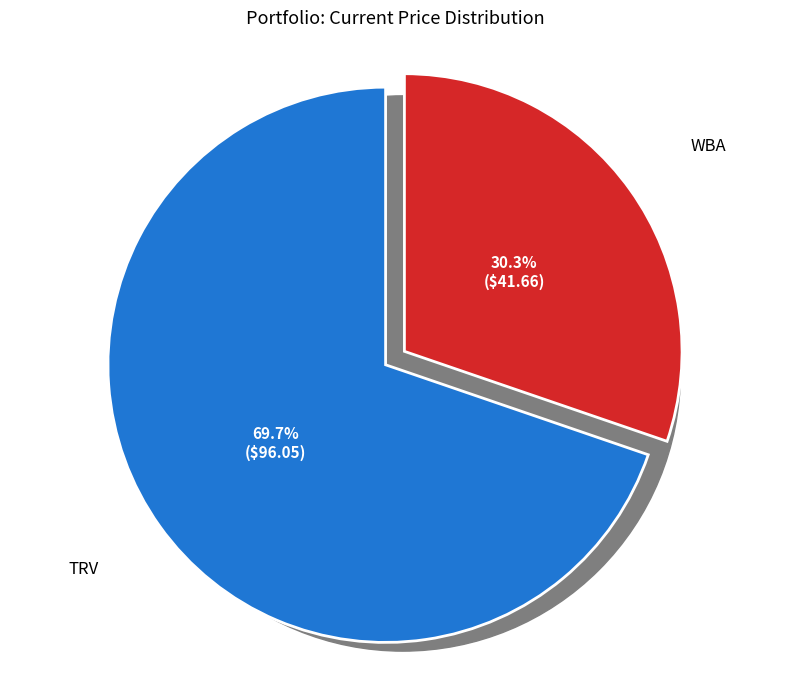

Is it true that TRV is 70% of the pie?

True